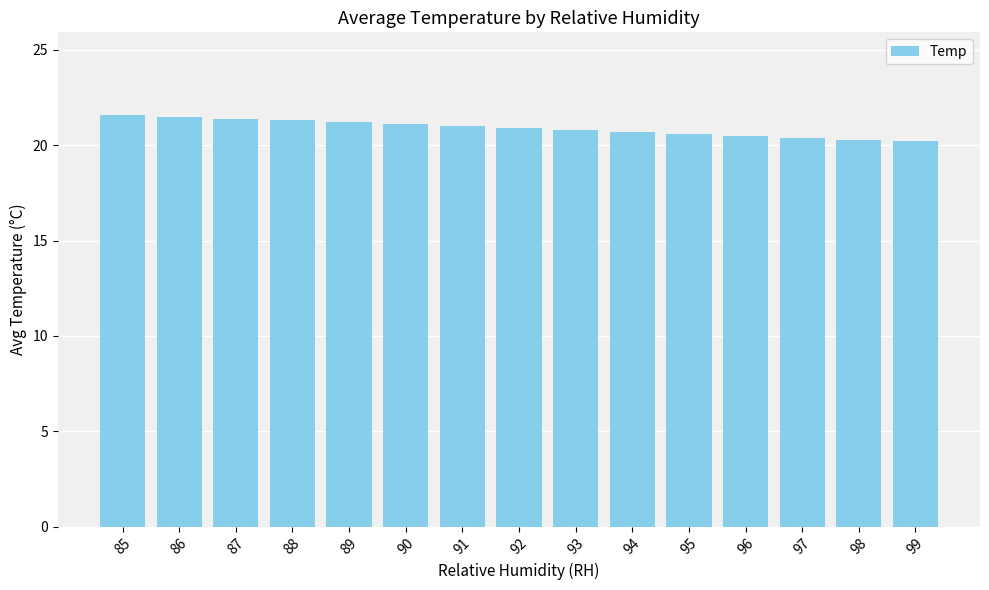

The value at 87 is 4.5. True or false?

False